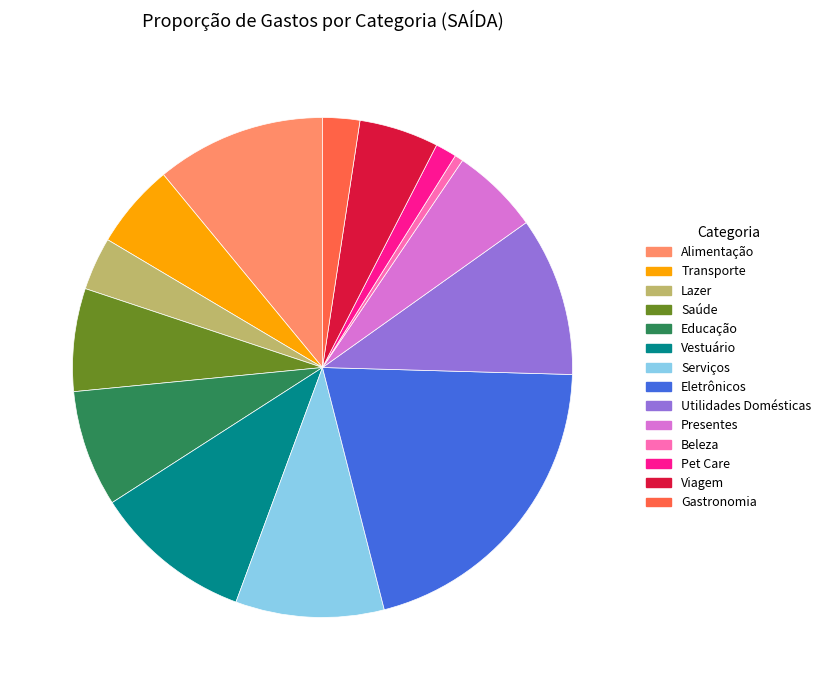

How many slices are in this pie chart?

14